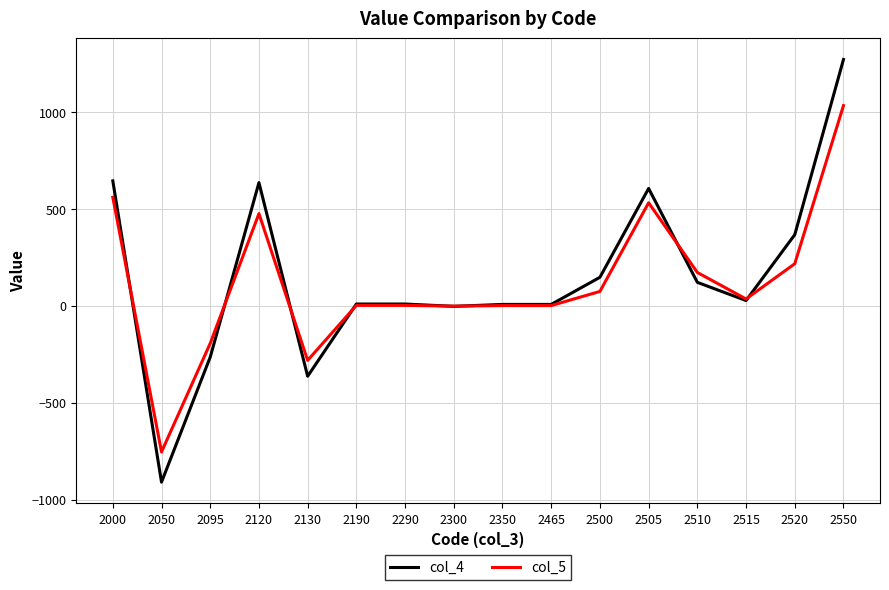

What is the total value across all series at 2550?

2308